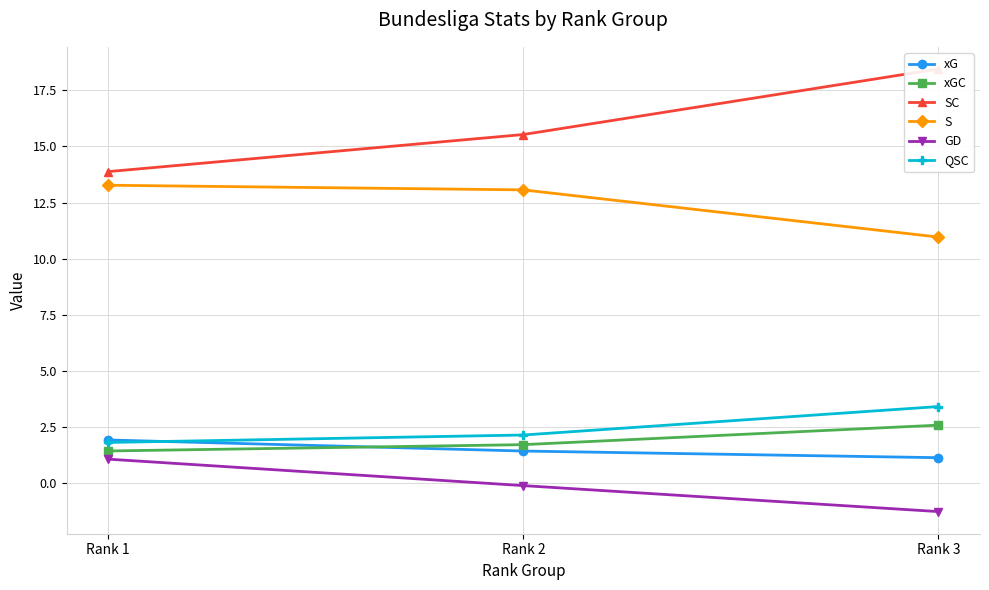

Which series has the largest total across all categories?

SC